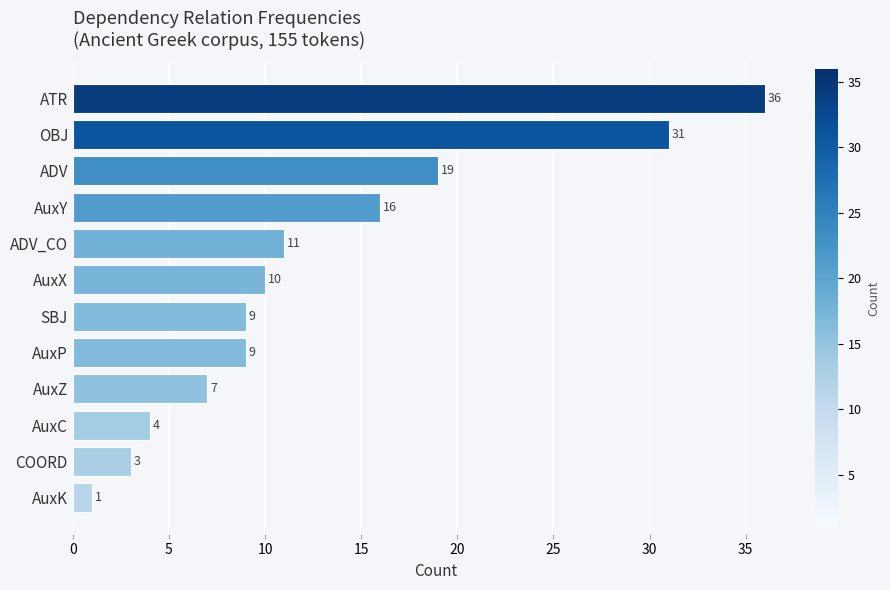

The chart shows a value of 15 at ADV_CO. True or false?

False